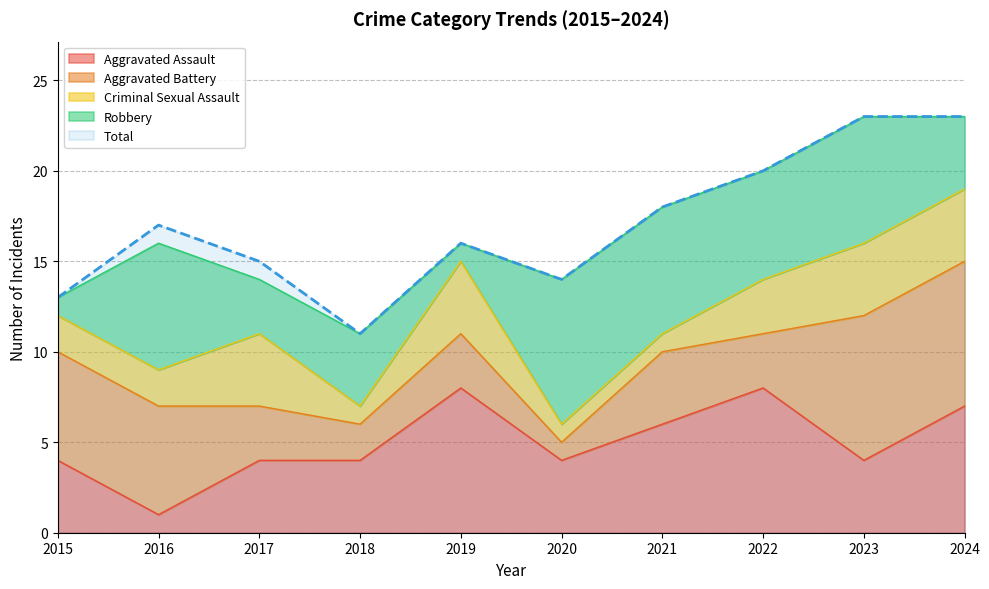

True or false: Aggravated Assault has more than 0 interior local peaks.

True